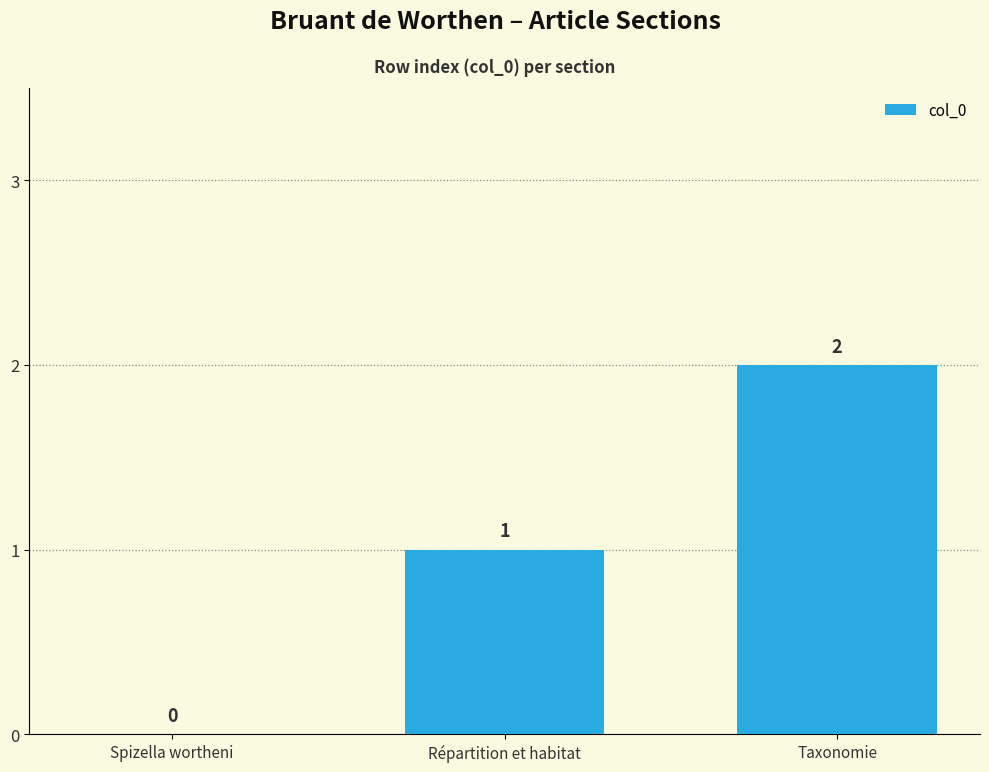

What is the sum of the values at Spizella wortheni and Taxonomie?

2